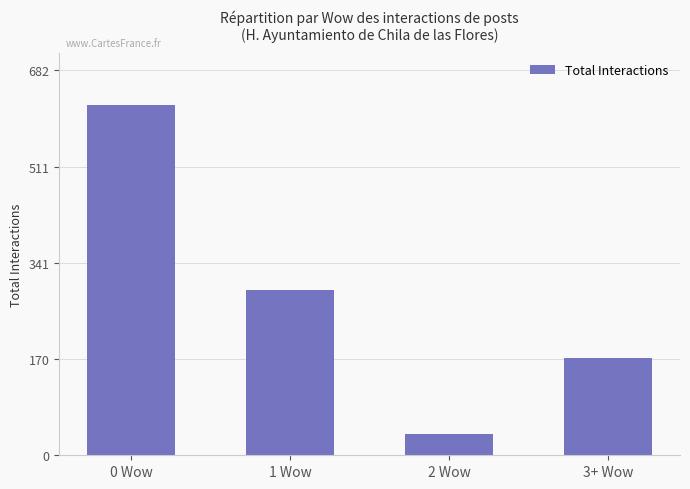

Reading left to right, transcribe all the data shown in this chart.

0 Wow=620	1 Wow=292	2 Wow=37	3+ Wow=172